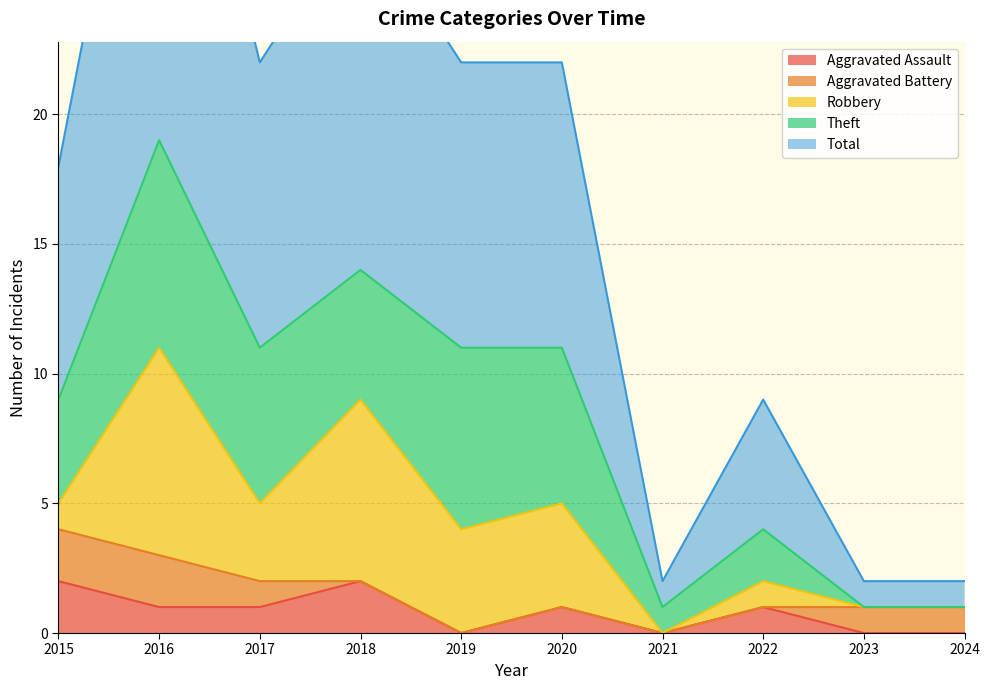

In Theft, how many points are higher than both neighbors (excluding endpoints)?

3